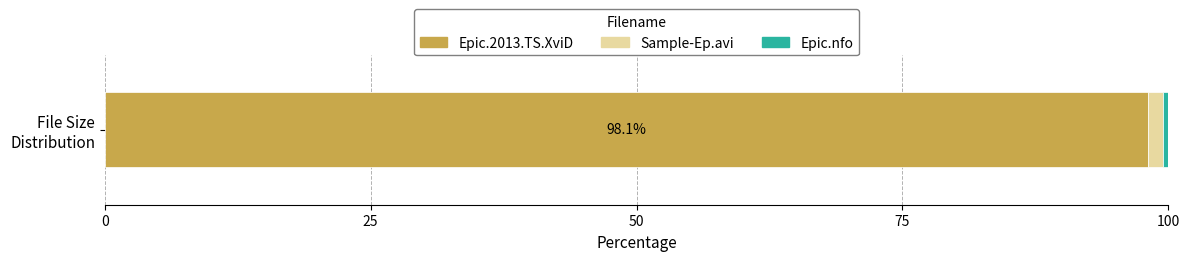

What is the minimum value for Epic.2013.TS.XviD?

98.1